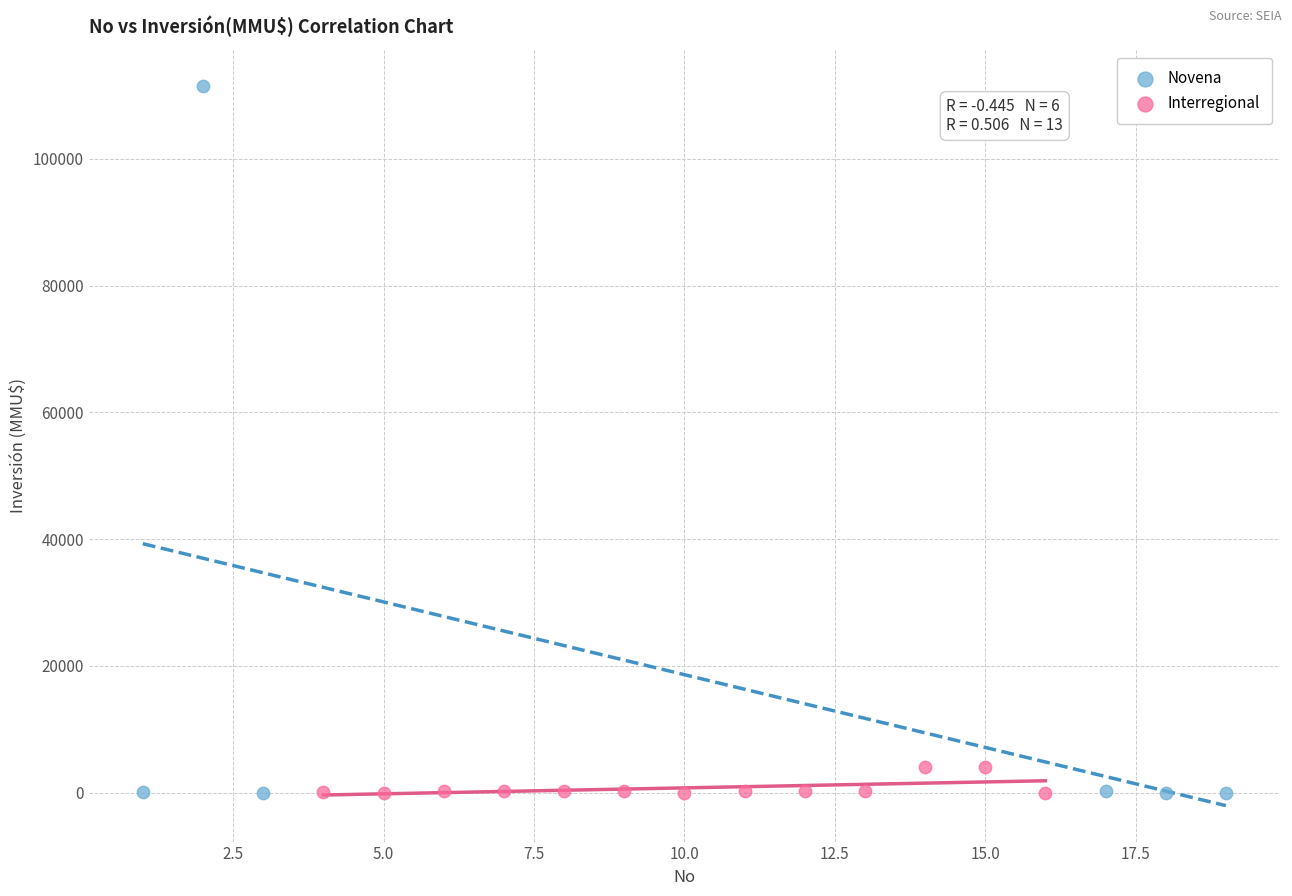

Which series has the widest spread of Y values?

Novena